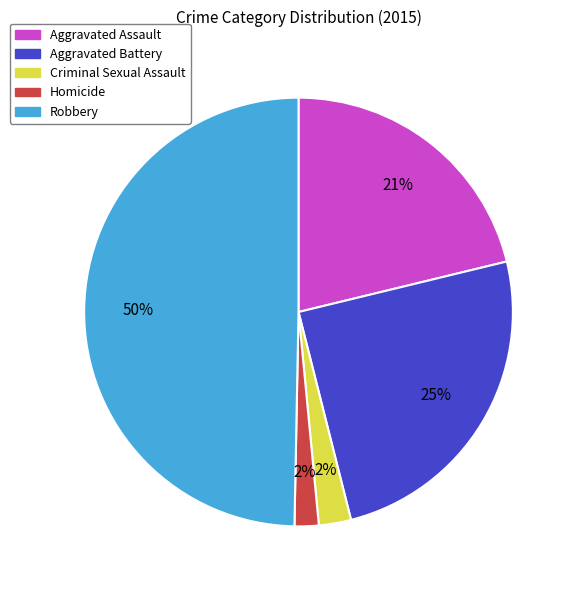

Between Homicide and Aggravated Battery, which is larger?

Aggravated Battery